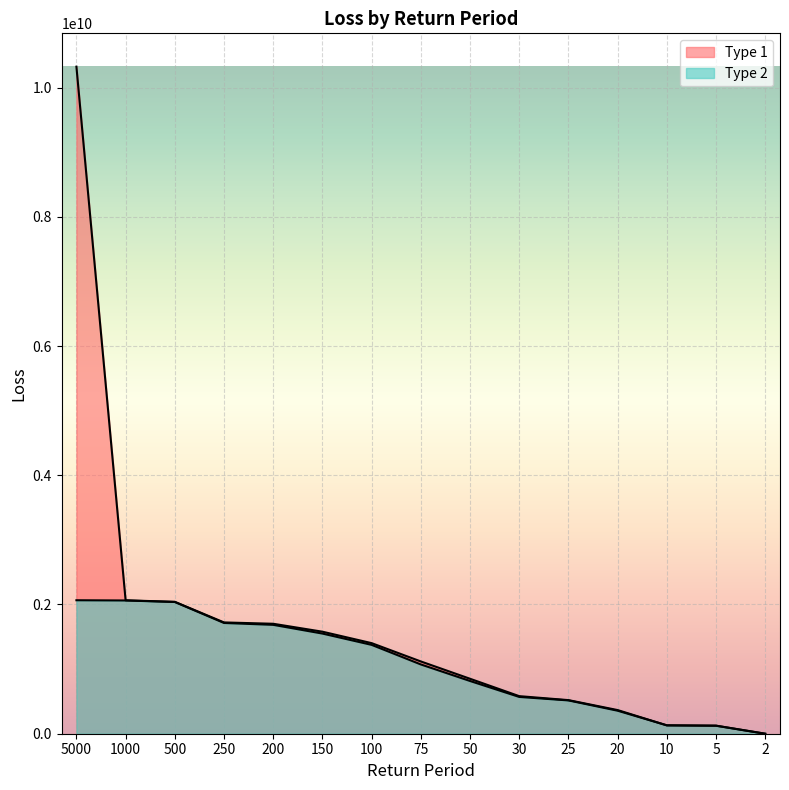

Rank the series by their average value, from highest to lowest.

Type 1, Type 2